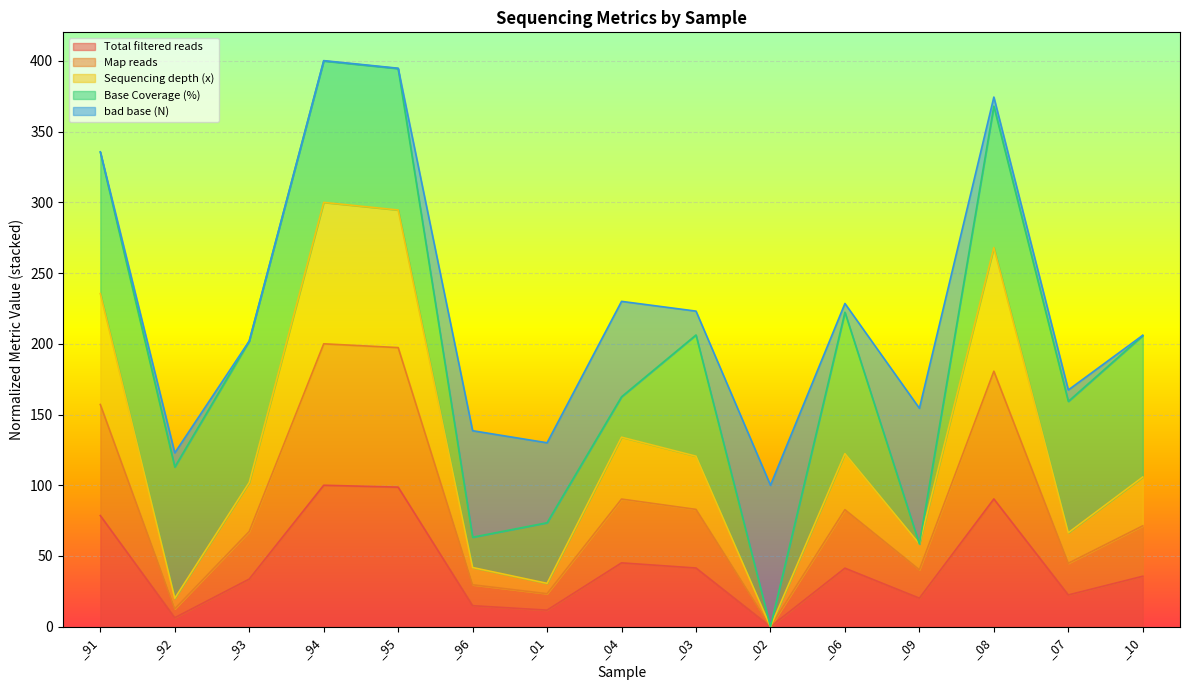

In Map reads, how many points are higher than both neighbors (excluding endpoints)?

4